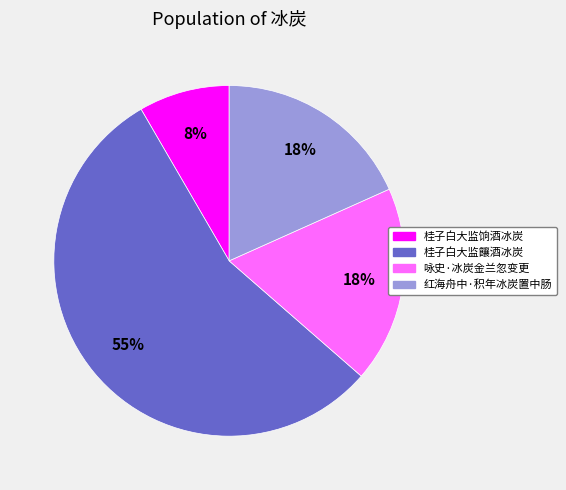

Is it true that 红海舟中·积年冰炭置中肠 is 6% of the pie?

False